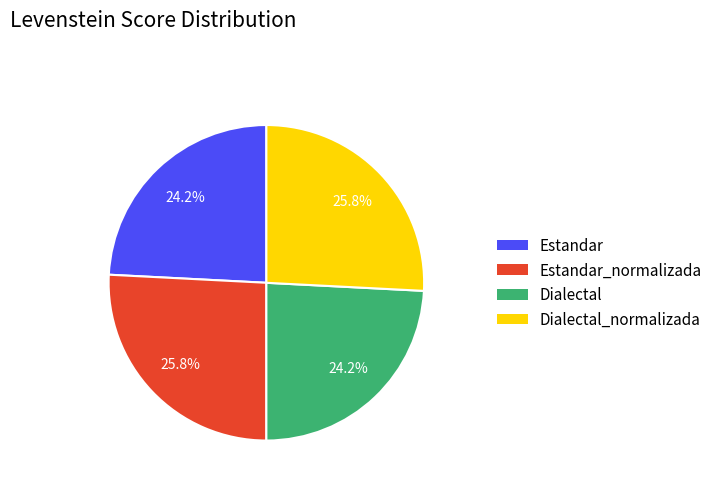

Does any single category account for the majority?

No